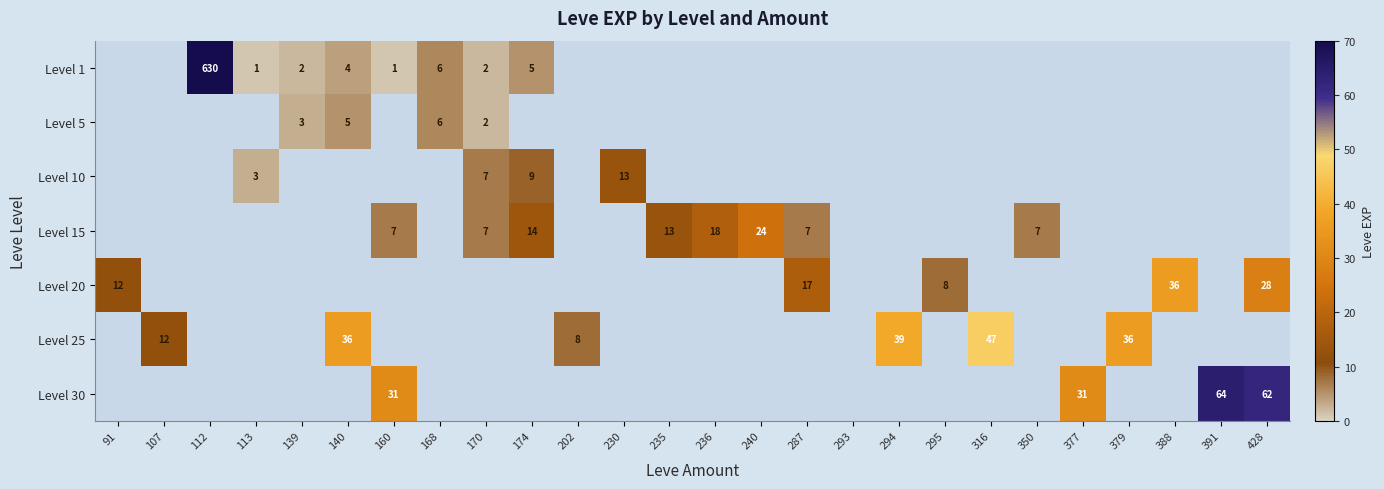

Which has a higher value, 107 or 428?

428